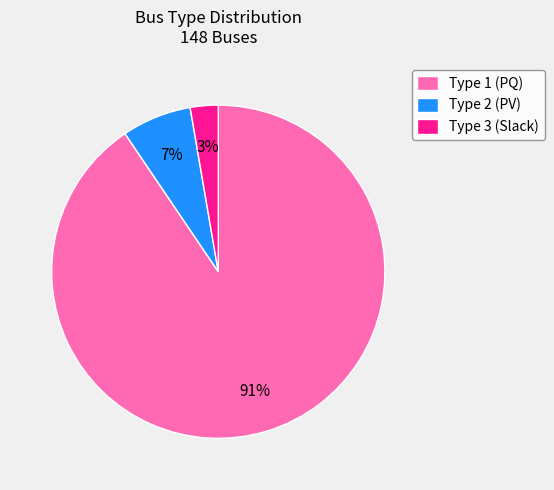

The Type 1 slice represents 28% of the pie. True or false?

False